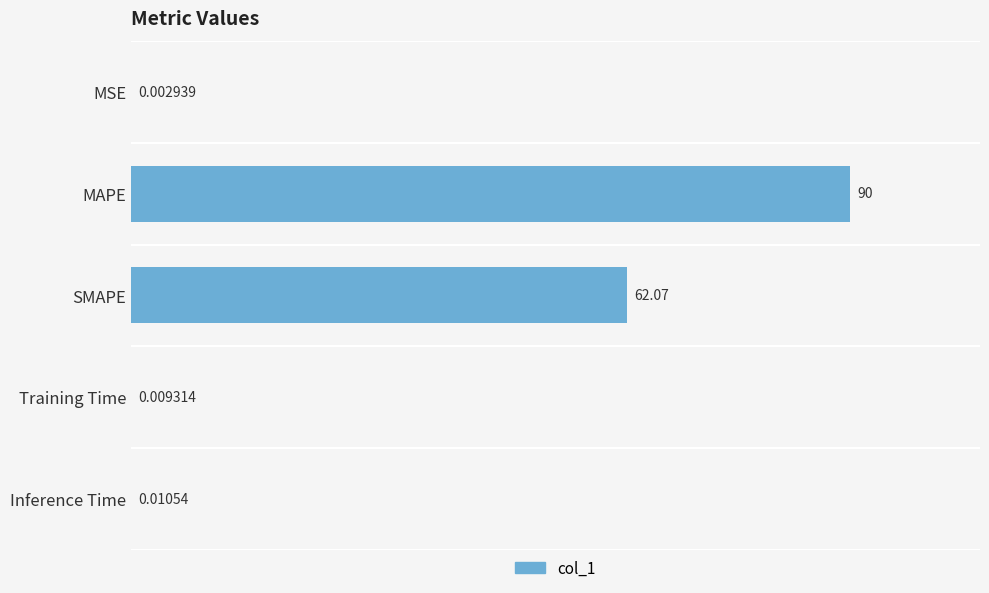

Between MSE and SMAPE, which is larger?

SMAPE